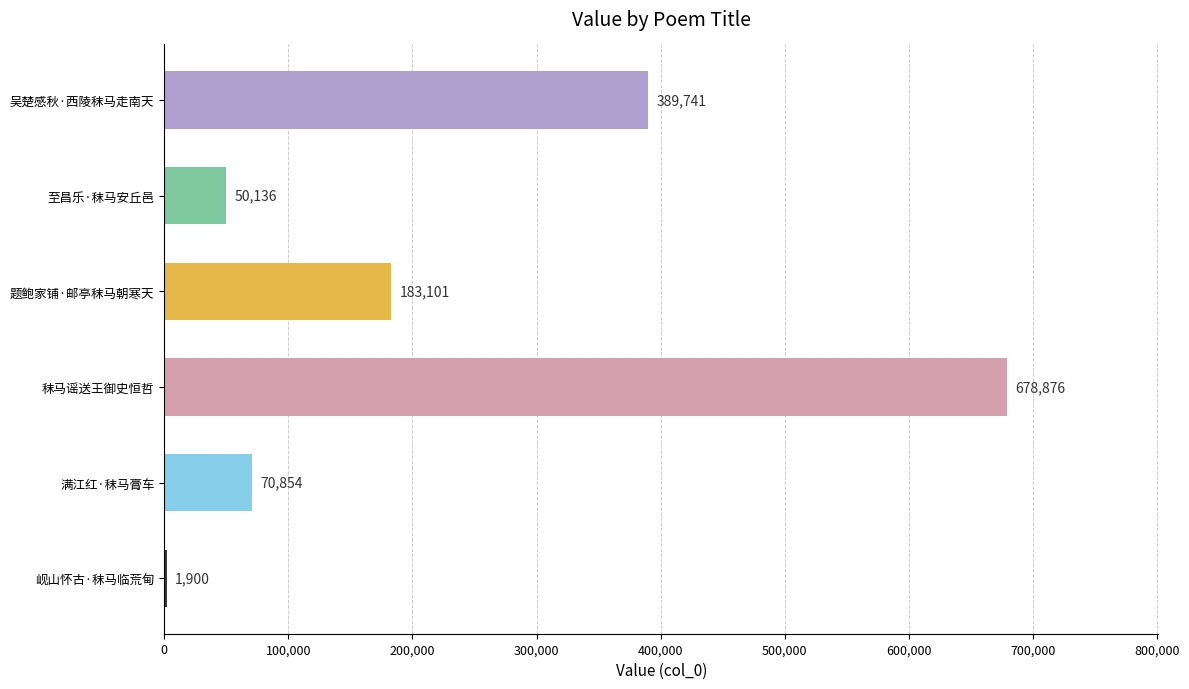

What is the sum of the values at 岘山怀古·秣马临荒甸 and 秣马谣送王御史恒哲?

680776